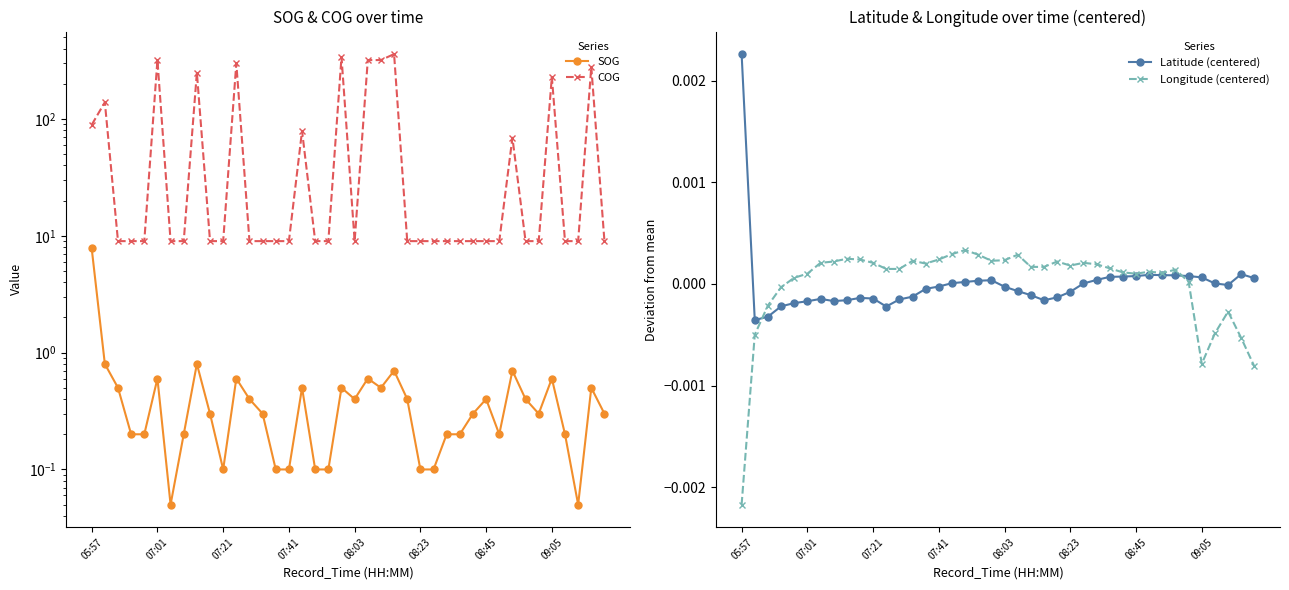

At how many categories does at least one series exceed 325?

2